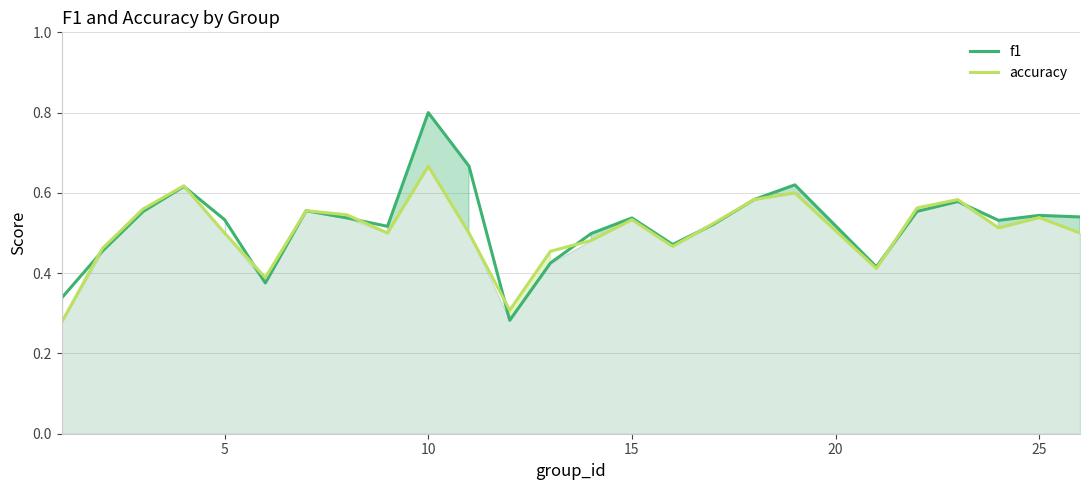

Between 10 and 25, which series saw the biggest shift?

f1